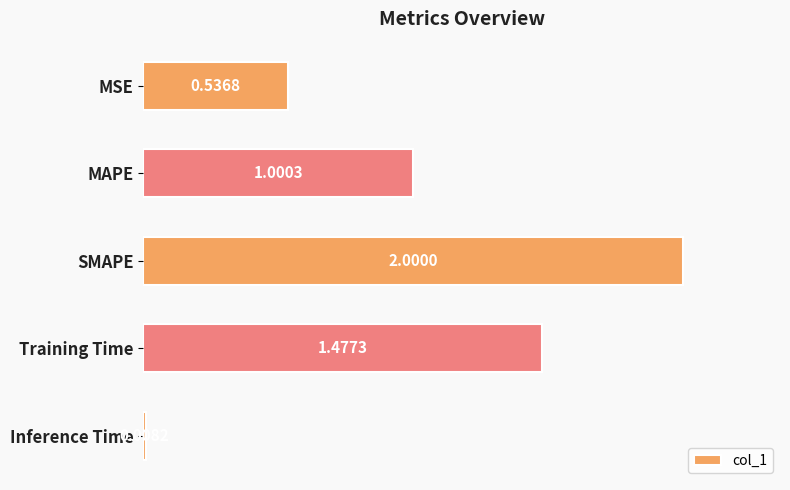

What is the label of the 2nd bar from the bottom?

Training Time